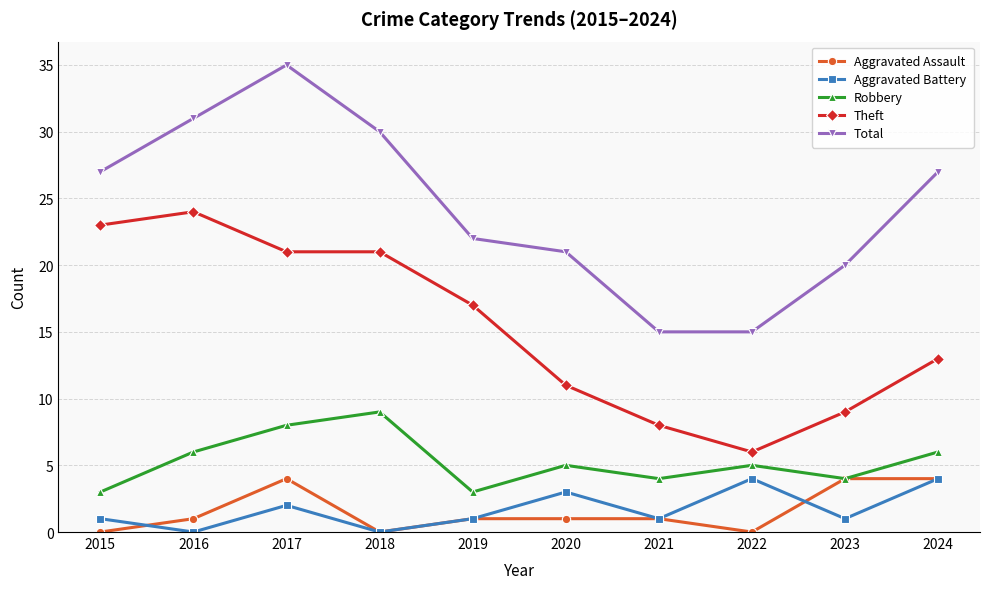

Reading left to right, transcribe all the data shown in this chart.

Aggravated Assault: 0	1	4	0	1	1	1	0	4	4
Aggravated Battery: 1	0	2	0	1	3	1	4	1	4
Robbery: 3	6	8	9	3	5	4	5	4	6
Theft: 23	24	21	21	17	11	8	6	9	13
Total: 27	31	35	30	22	21	15	15	20	27